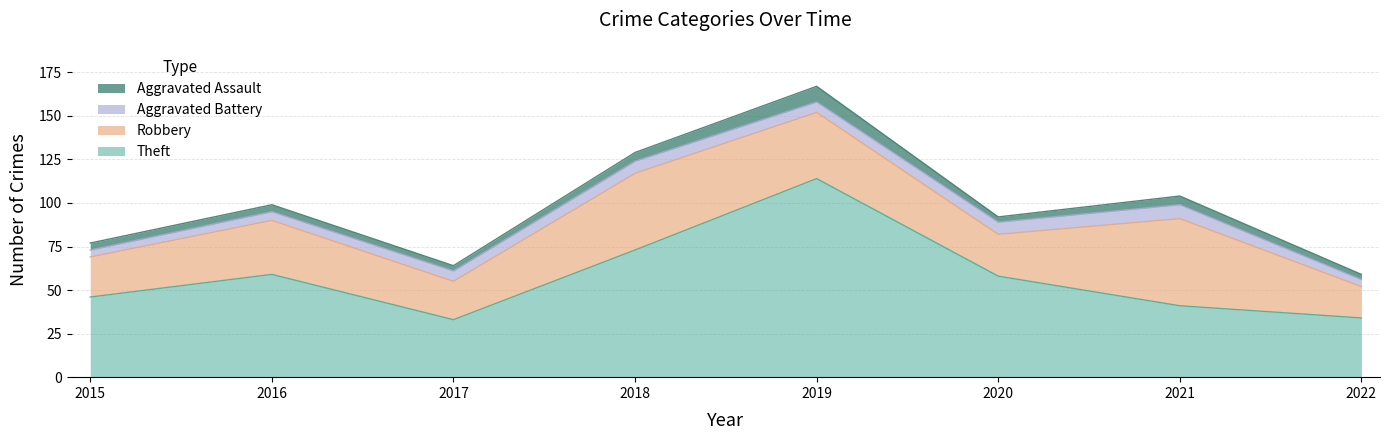

True or false: Theft has a value of 98 at 2020.

False